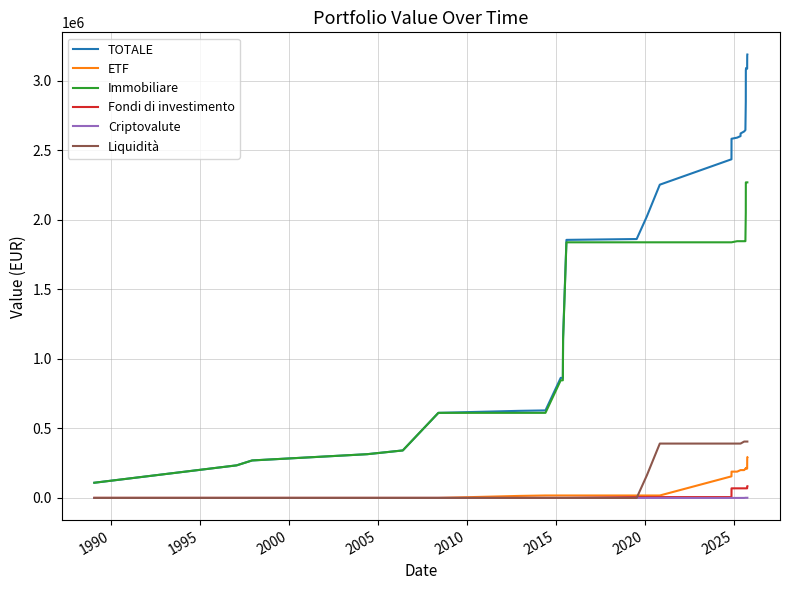

Which series has the largest total across all categories?

TOTALE